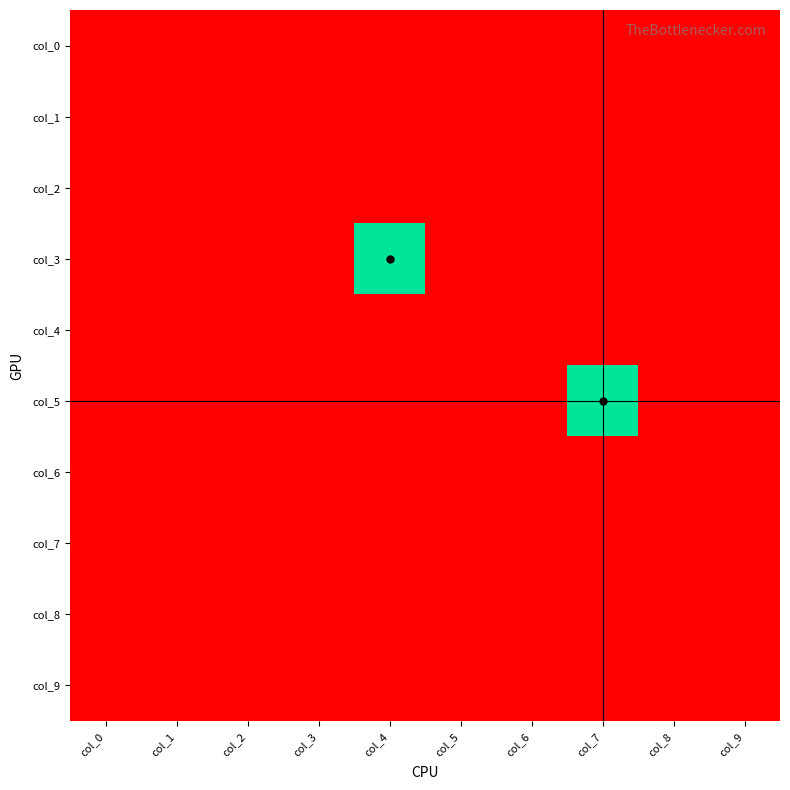

Which series has the largest range (max minus min)?

col_3